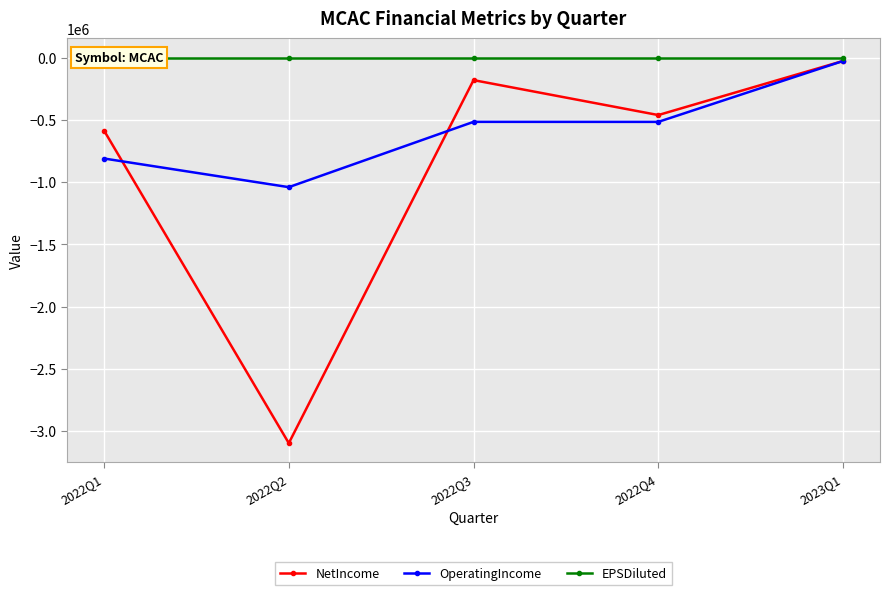

How many data points does each series have?

5